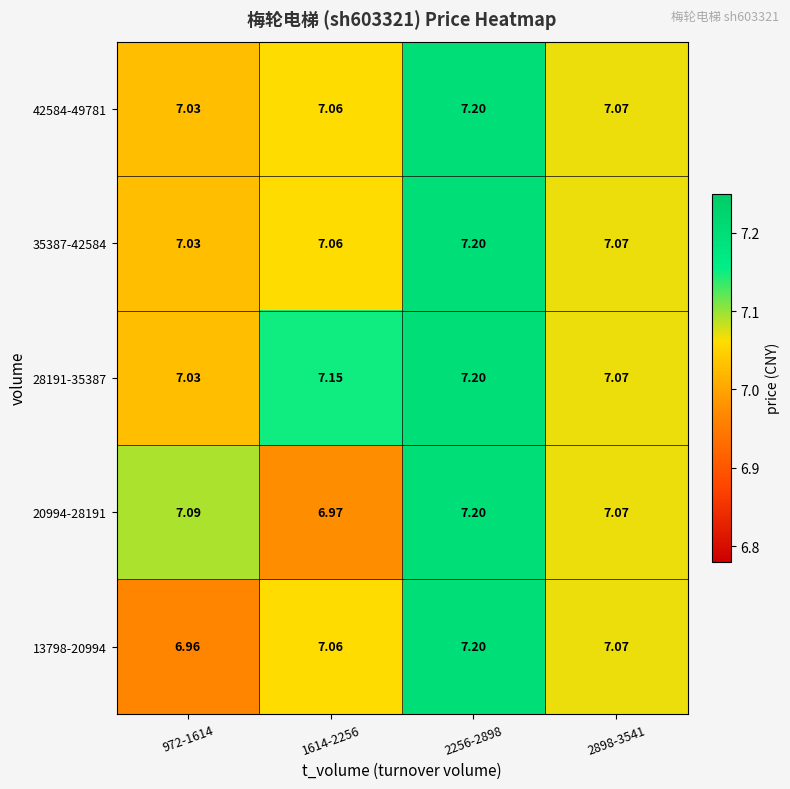

What is the total value across all series at 972-1614?

35.1